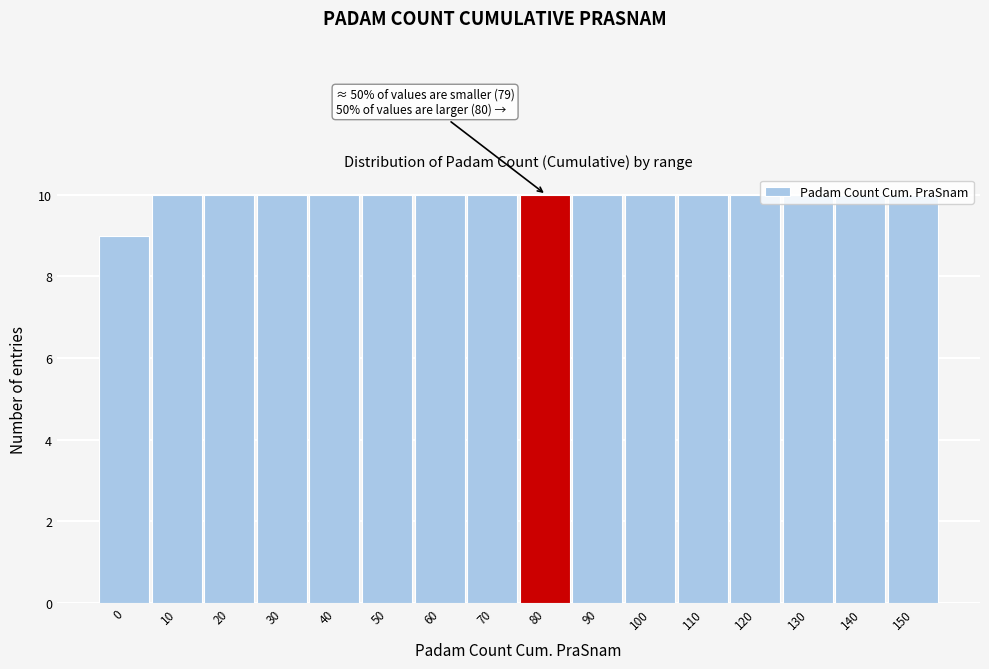

What is the value of the 14th bar from the left?

10